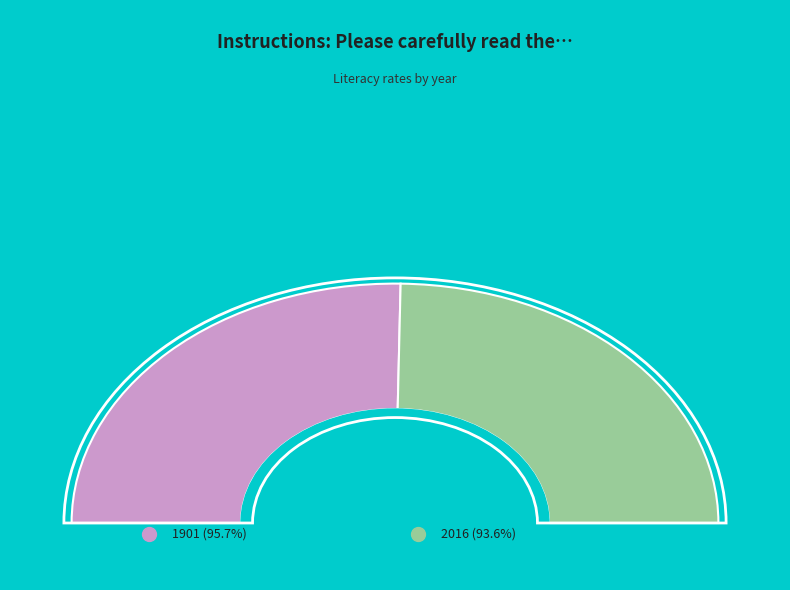

Does any single category account for the majority?

Yes